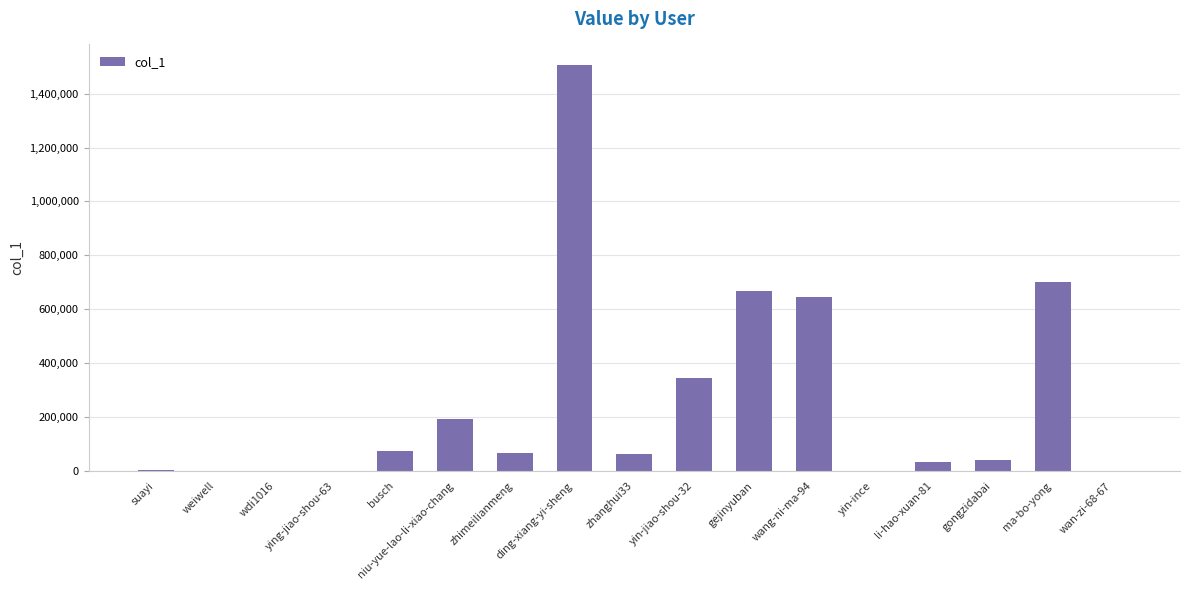

What is the difference between the values at gongzidabai and wdi1016?

39770